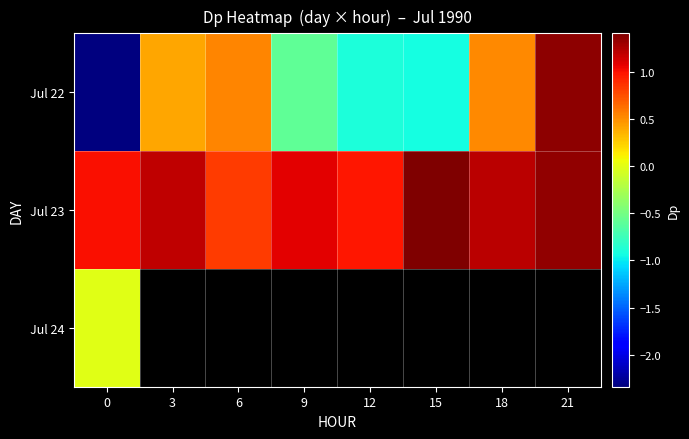

Which category has the highest value in the Jul 22 series?

21